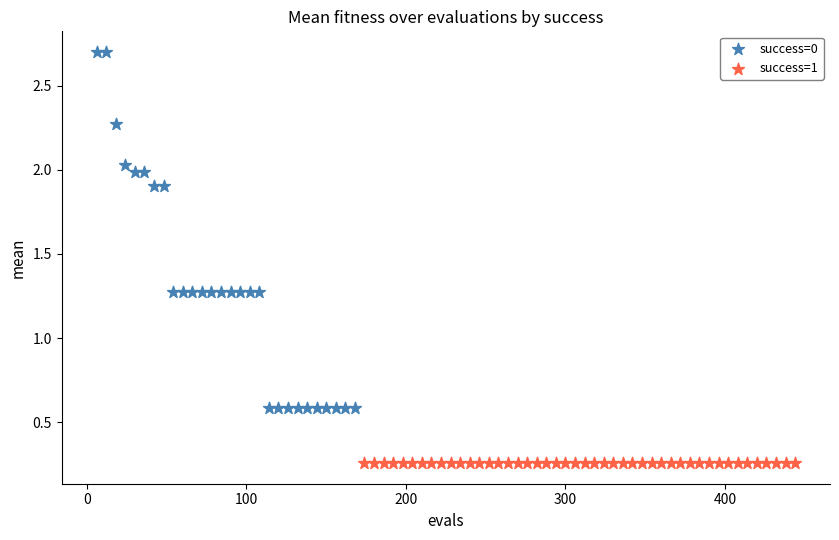

Which series contains the lowest Y value?

success=1